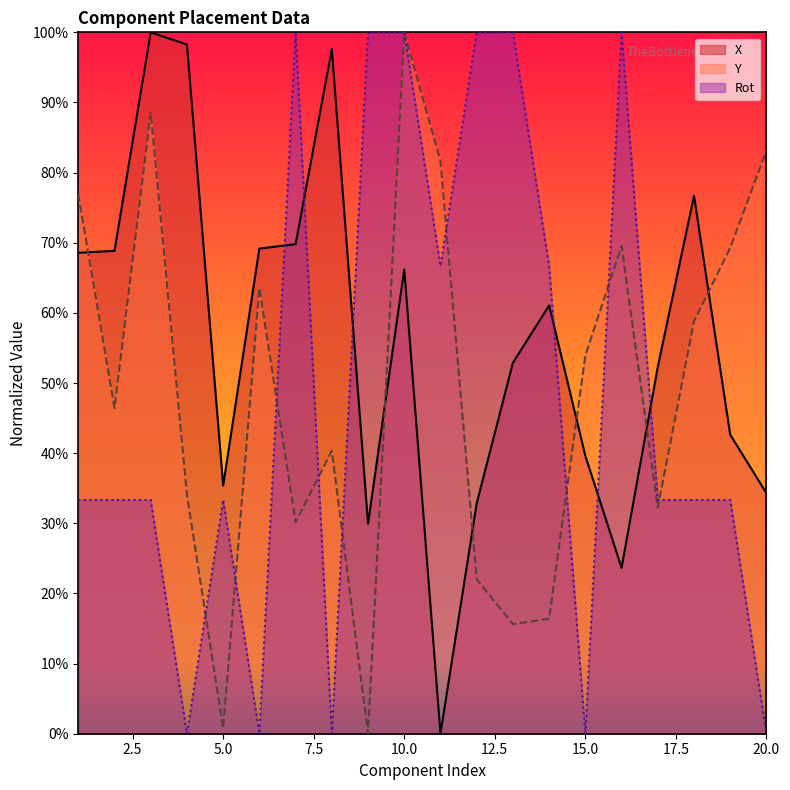

How many values in the X series exceed 61?

10